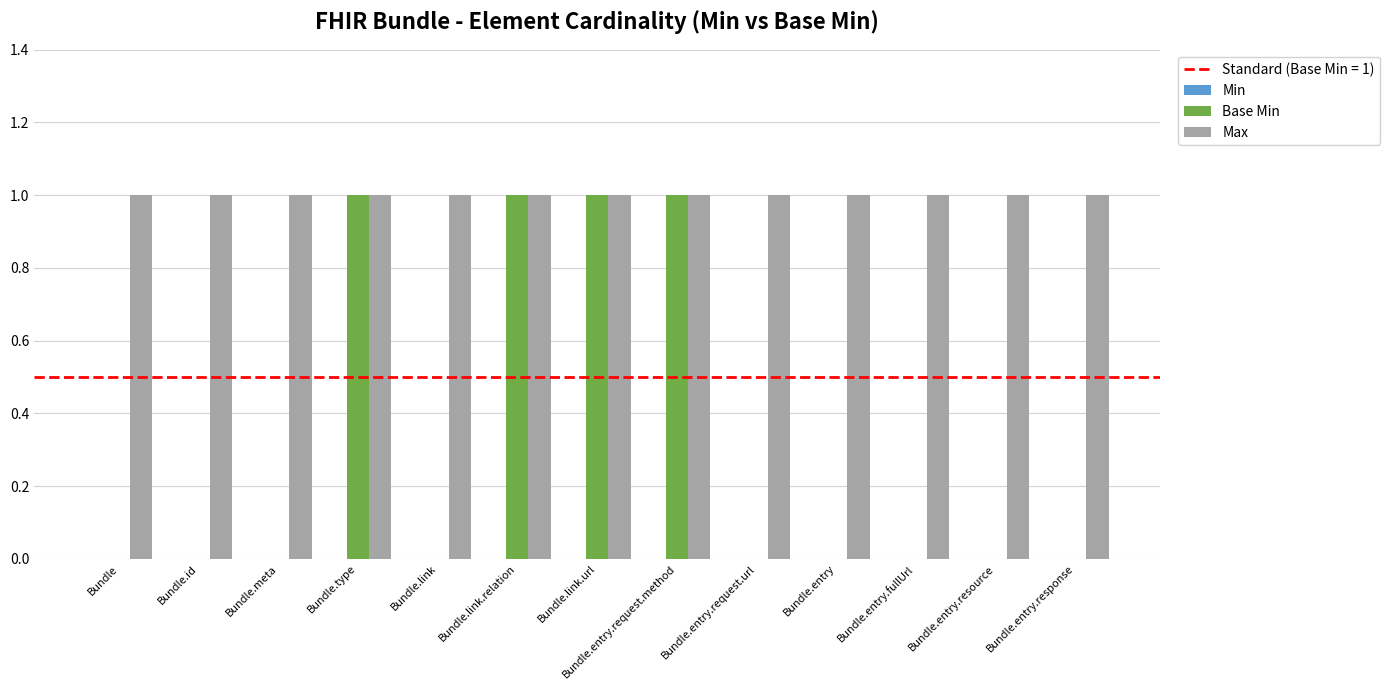

What is the sum of all Base Min values?

4